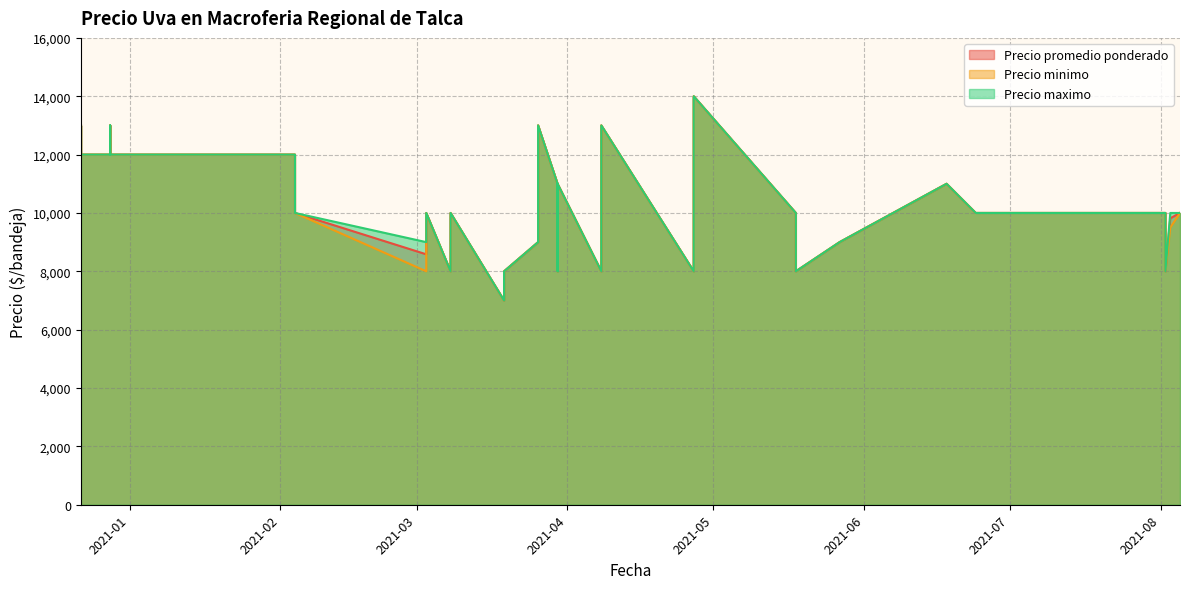

At which label is Precio maximo closest to 10500?

2021-02-04